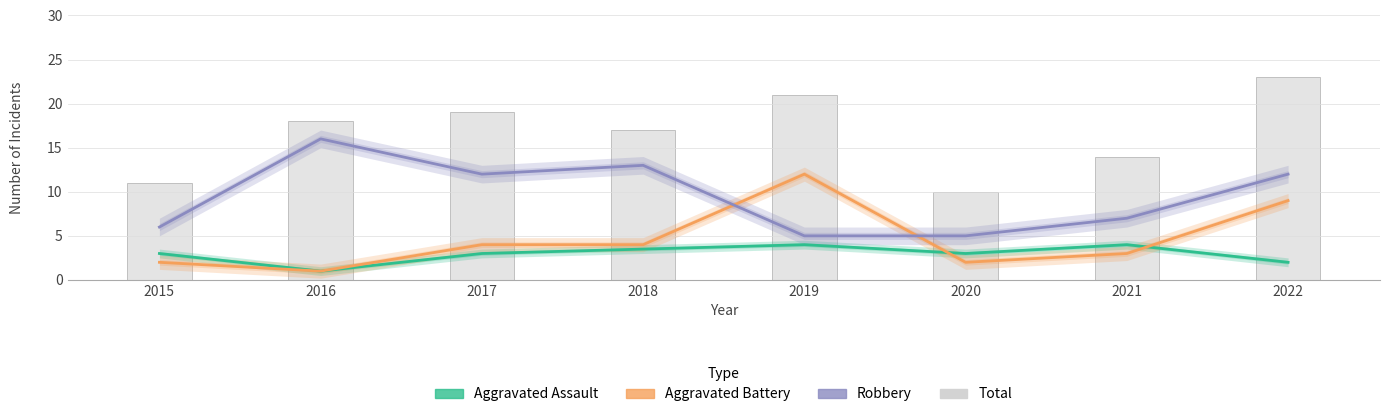

Where is Total nearest to the value 16?

2018